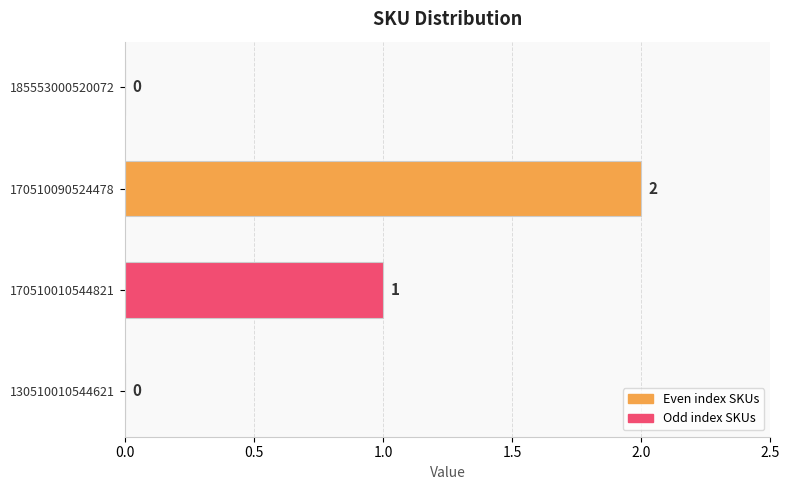

Which label corresponds to the largest value in the chart?

170510090524478